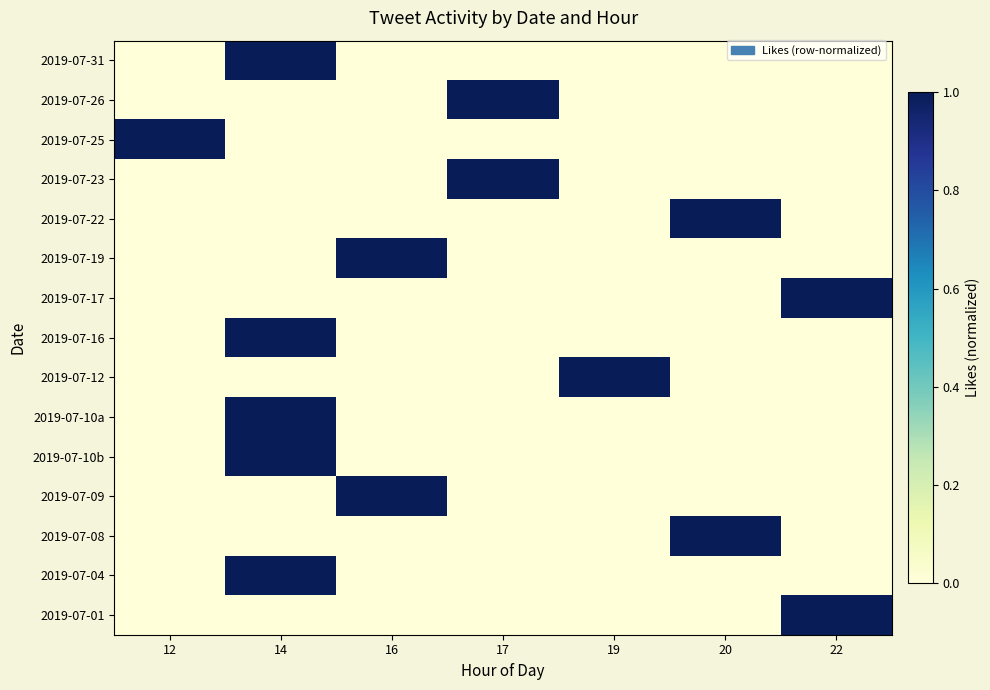

At which category does the chart reach its peak across all series?

14